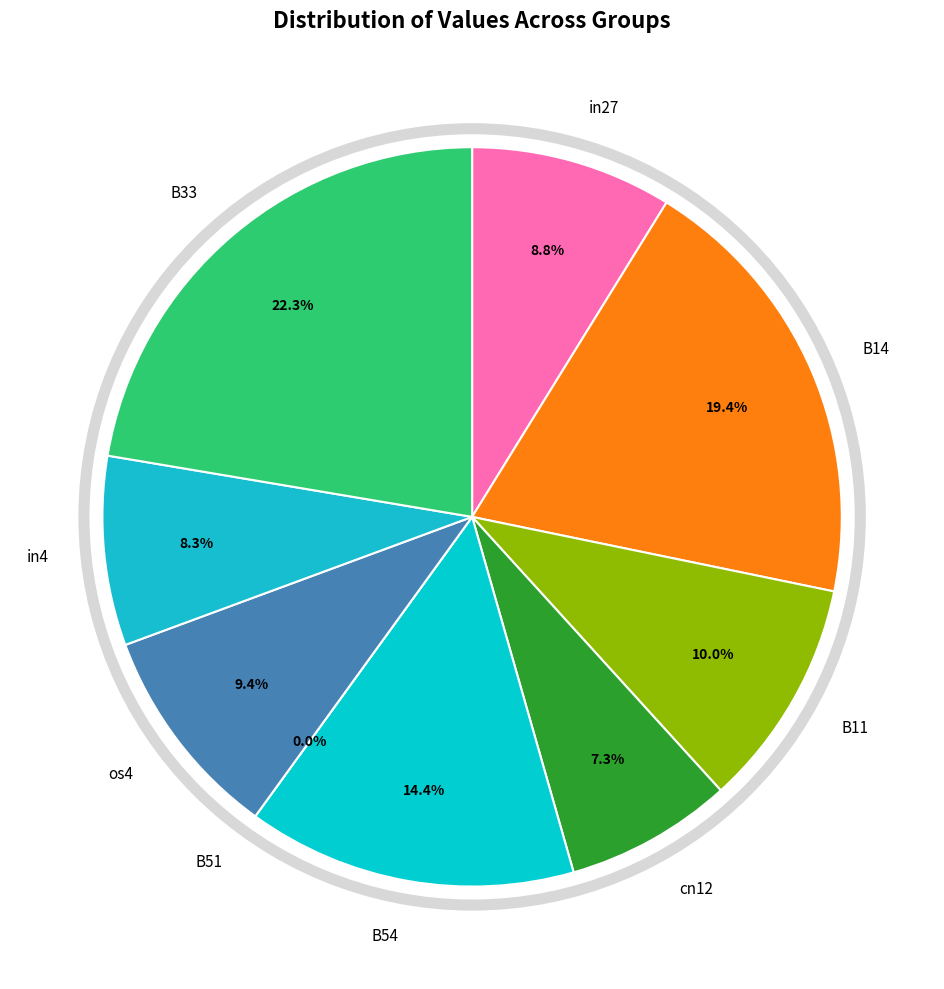

Does B14 represent more than half of the total?

No